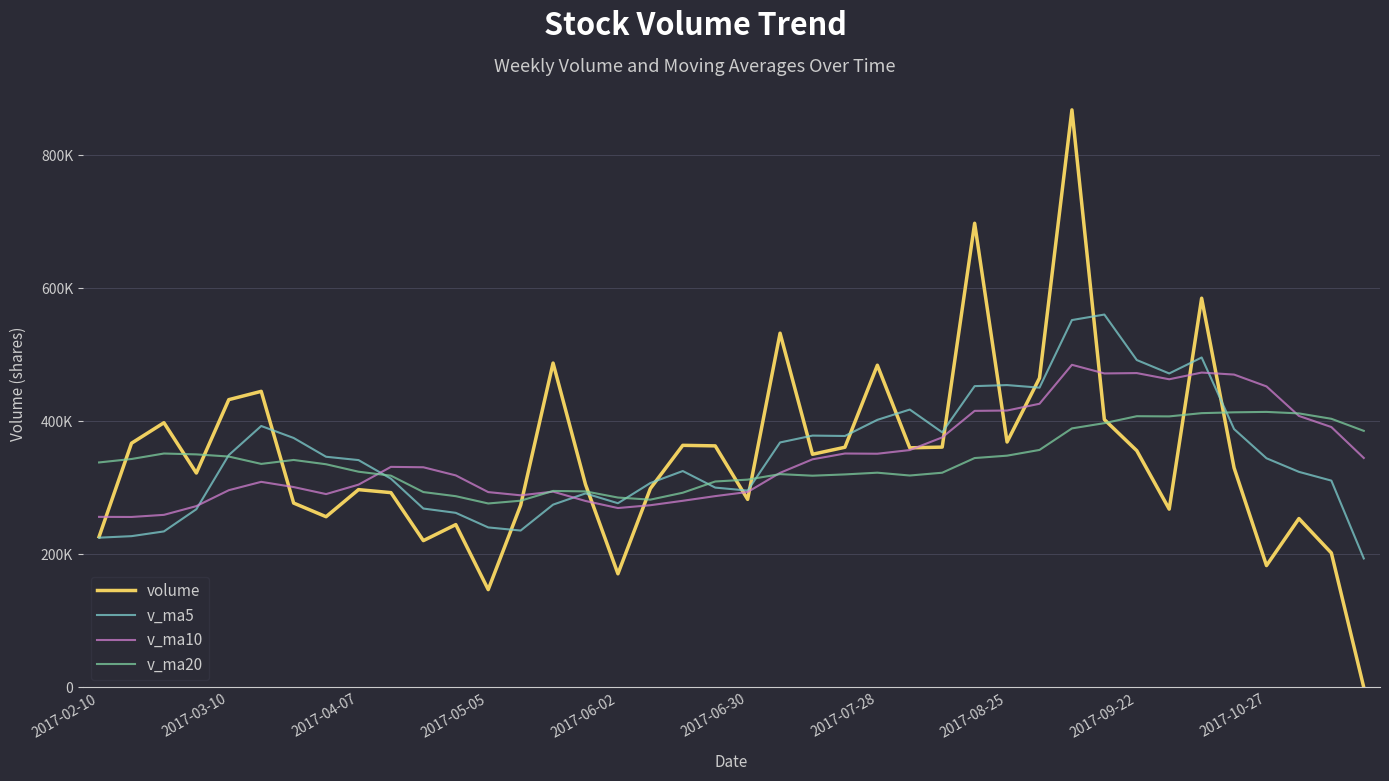

Is this an area chart (filled region under the line)?

No